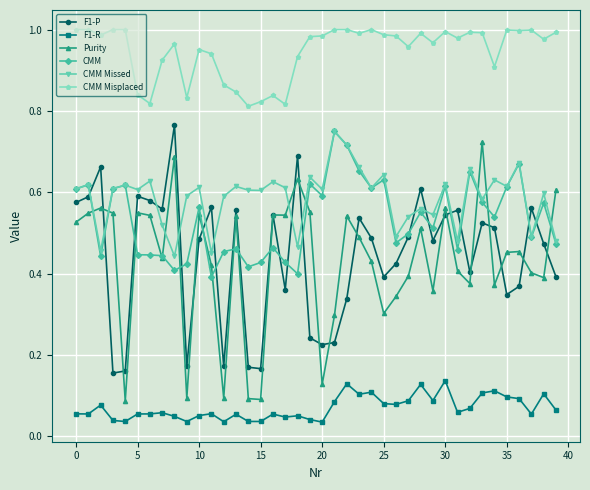

True or false: CMM and F1-R intersect in this chart.

False